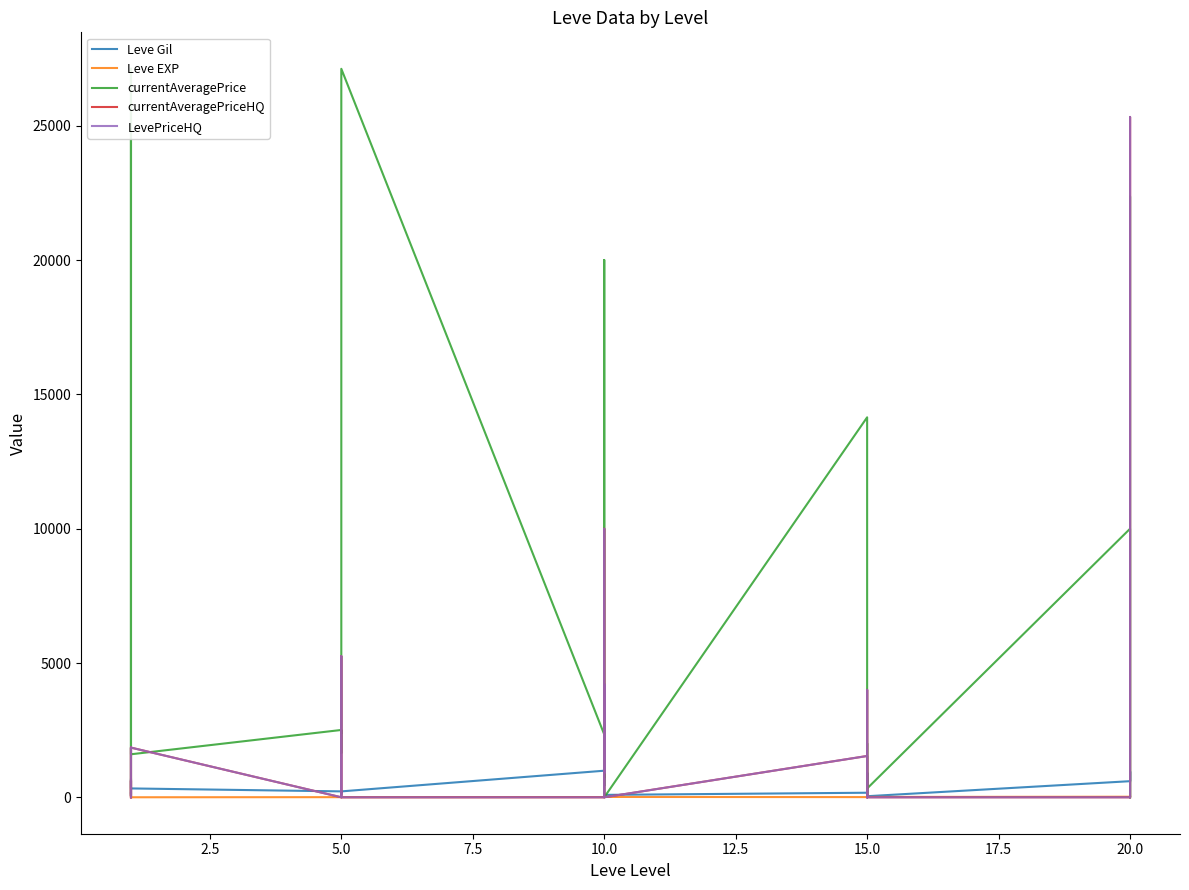

How many data points in currentAveragePrice are above 2392?

14